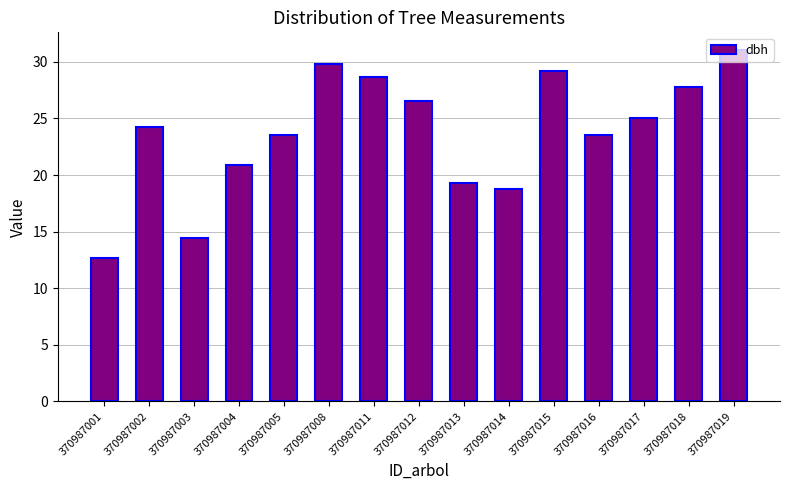

What is the value of the 8th bar from the left?

26.5